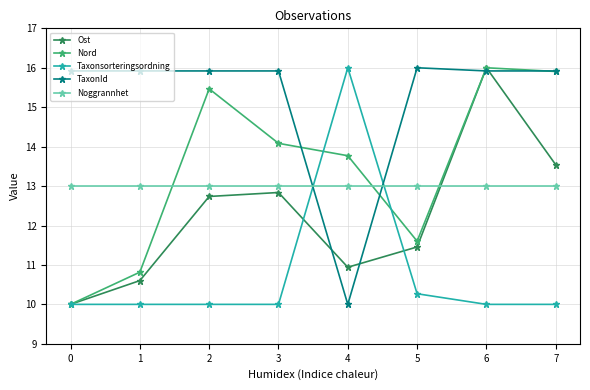

What is the spread (max minus min) of values at 4?

6.0